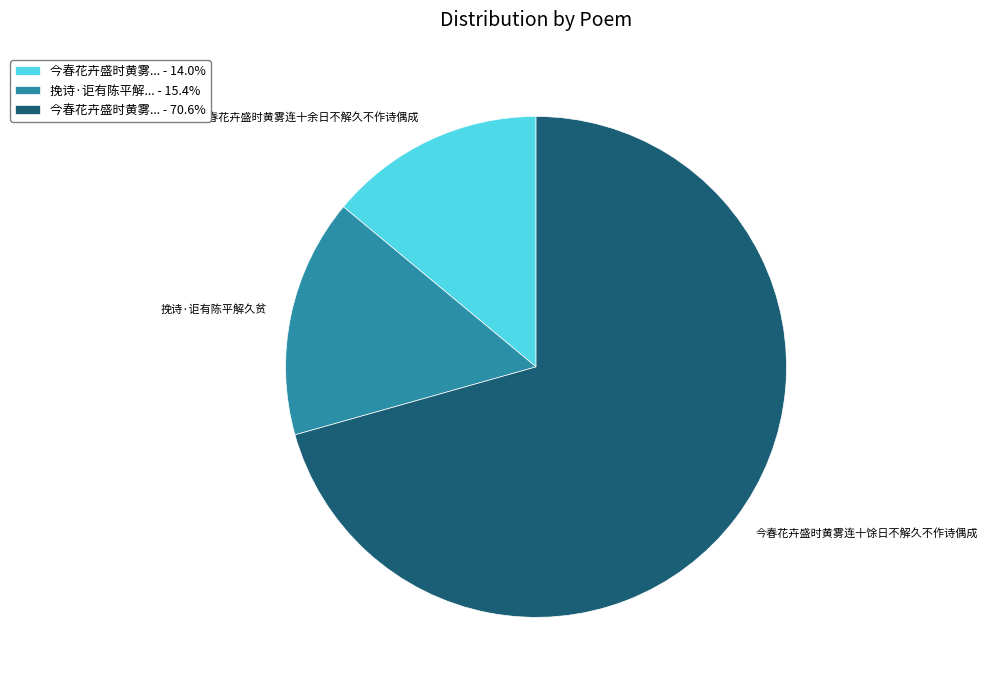

Is the sum of 挽诗·讵有陈平解... - 15.4% and 今春花卉盛时黄雾... - 70.6% greater than half?

Yes